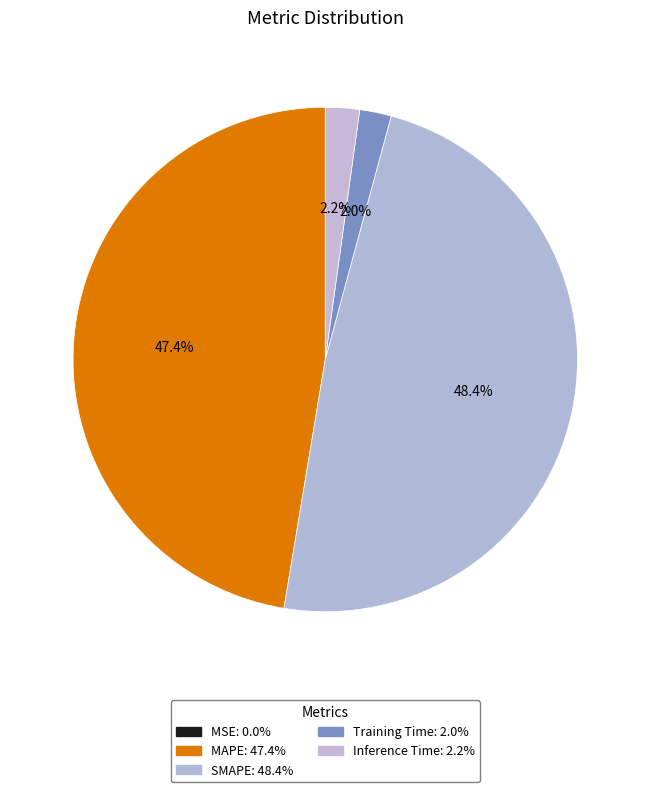

Does Inference Time account for over 50% of the chart?

No